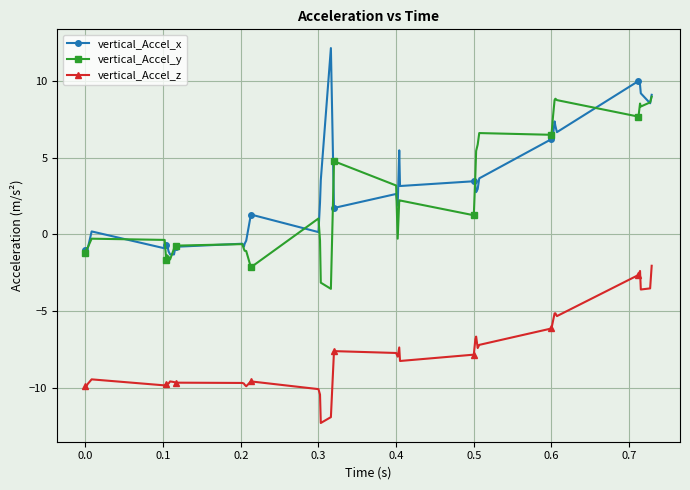

True or false: vertical_Accel_z and vertical_Accel_y intersect in this chart.

False